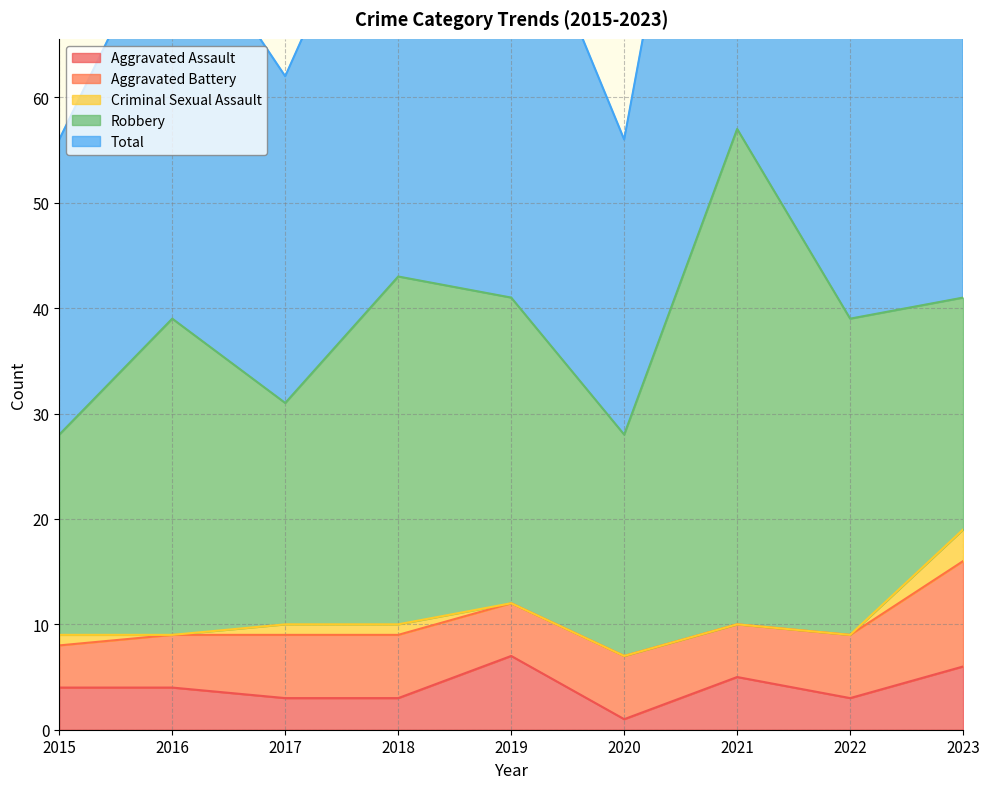

Between 2020 and 2022, which series saw the biggest shift?

Total